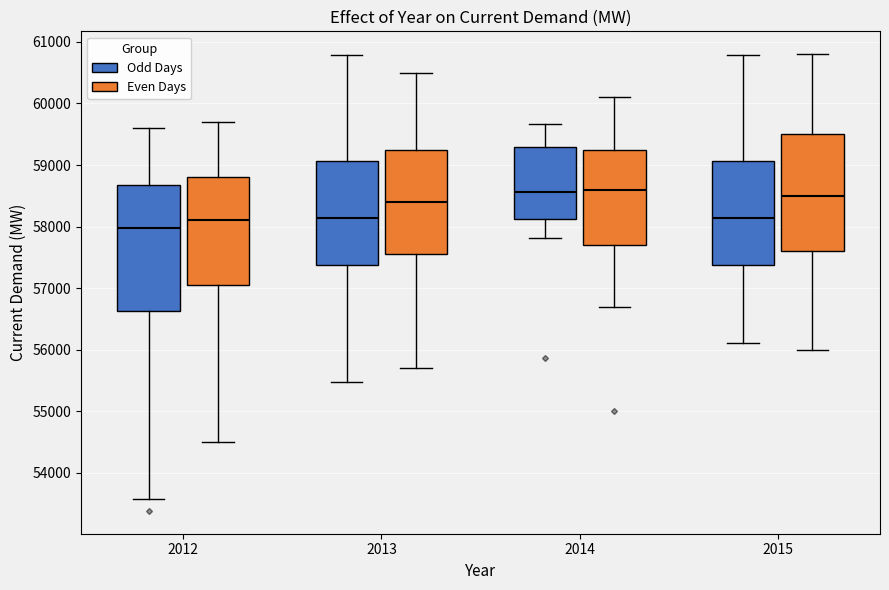

Reading left to right, read every box against the y-axis: the position of its median line, the range the box covers, and the ends of its whiskers. The values are not printed on the chart, so give them approximately, as read against the axis.

2012 (Odd Days): median 58000, box 56600 to 58700, whiskers 53600 to 59600
2012 (Even Days): median 58100, box 57100 to 58800, whiskers 54500 to 59700
2013 (Odd Days): median 58100, box 57400 to 59100, whiskers 55500 to 60800
2013 (Even Days): median 58400, box 57600 to 59300, whiskers 55700 to 60500
2014 (Odd Days): median 58600, box 58100 to 59300, whiskers 57800 to 59700
2014 (Even Days): median 58600, box 57700 to 59300, whiskers 56700 to 60100
2015 (Odd Days): median 58100, box 57400 to 59100, whiskers 56100 to 60800
2015 (Even Days): median 58500, box 57600 to 59500, whiskers 56000 to 60800